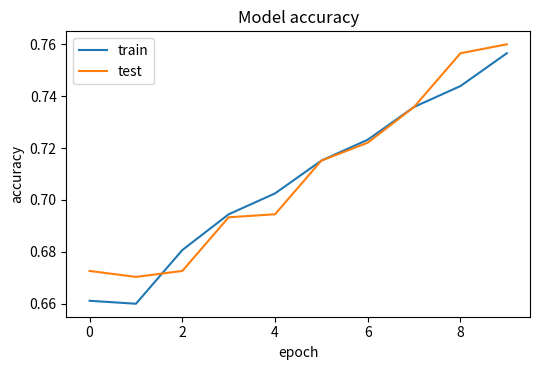

What is the difference between the maximum and second lowest values in the test series?

0.1